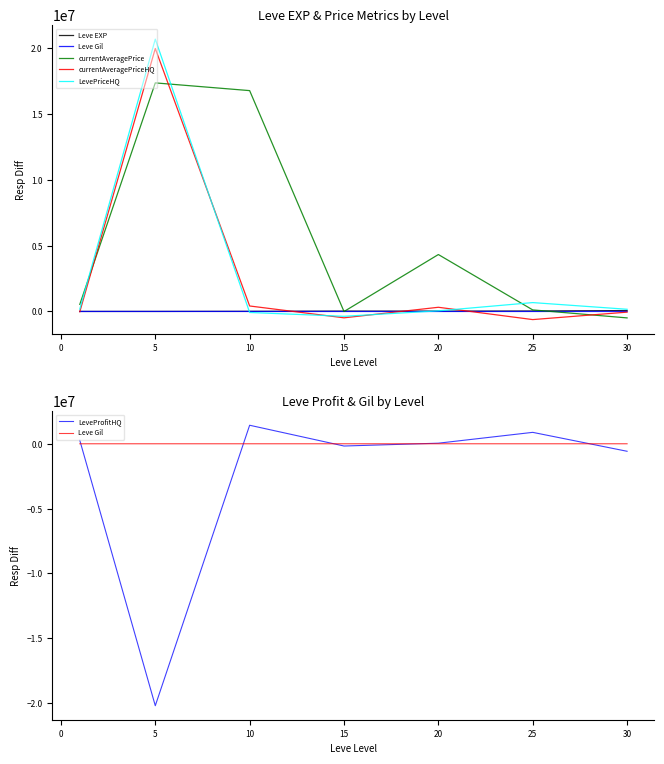

What is the minimum value for currentAveragePriceHQ?

-616030.8